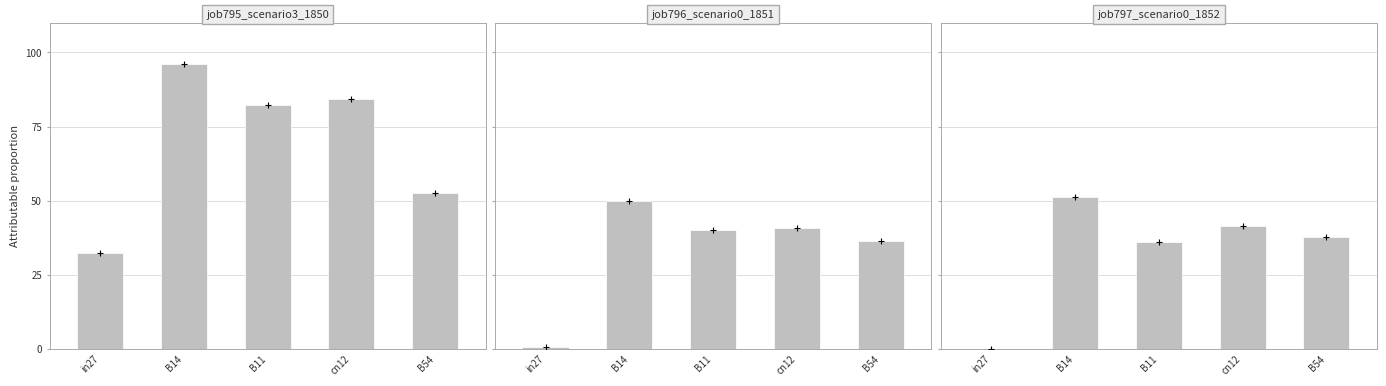

Is it true that job797_scenario0_1852 equals 0.0 at in27?

True